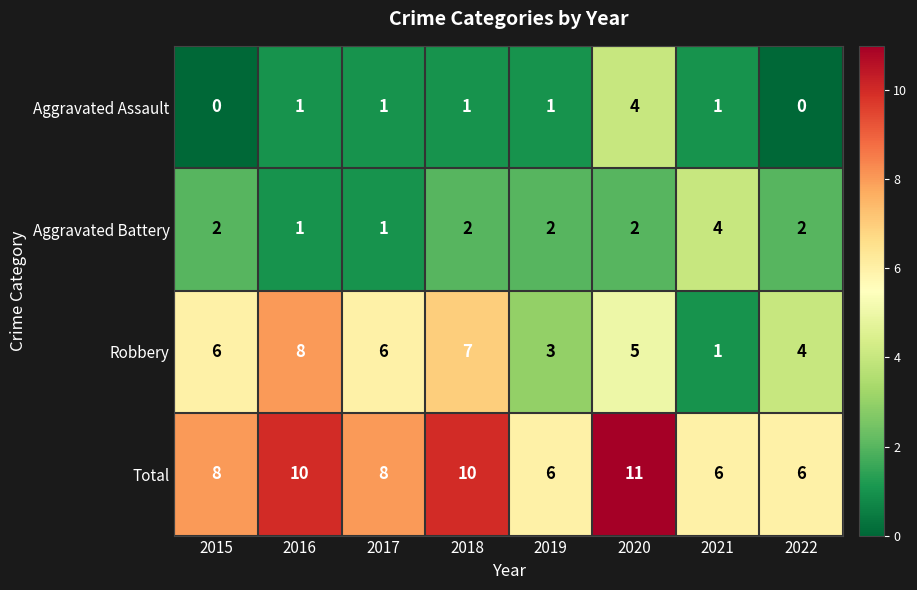

What is the lowest value of the Total series?

6